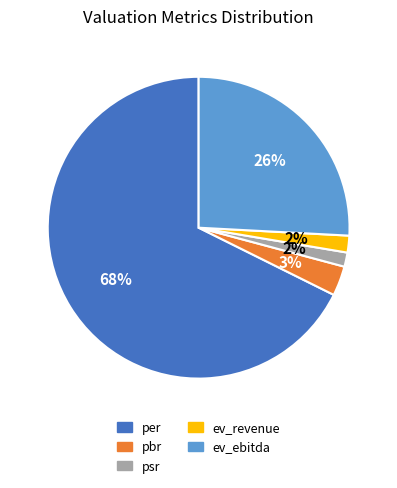

To the nearest percent, what is the average slice percentage?

20%